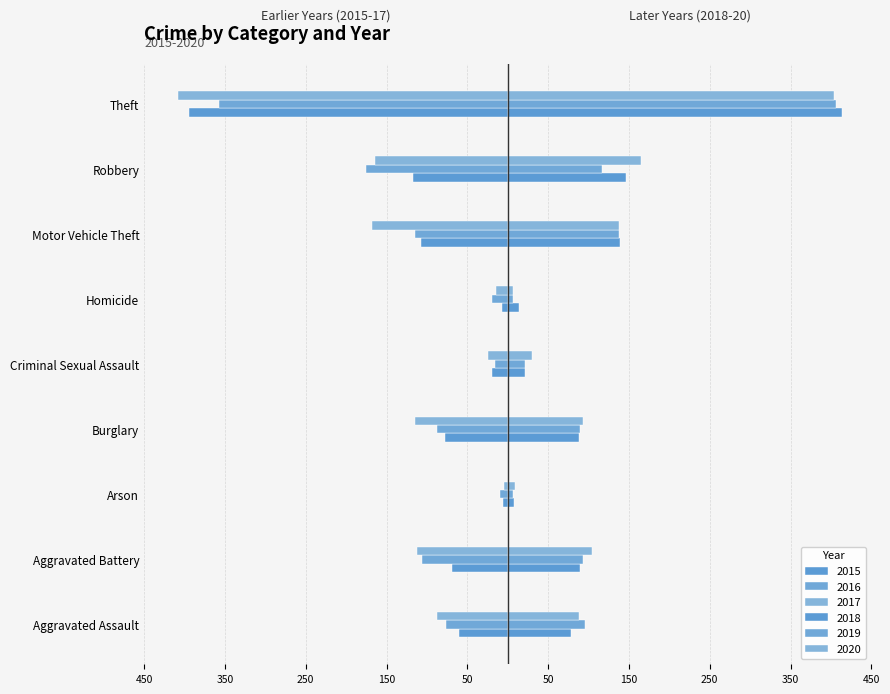

List the series in order of their peak value, lowest first.

2016, 2015, 2017, 2020, 2019, 2018